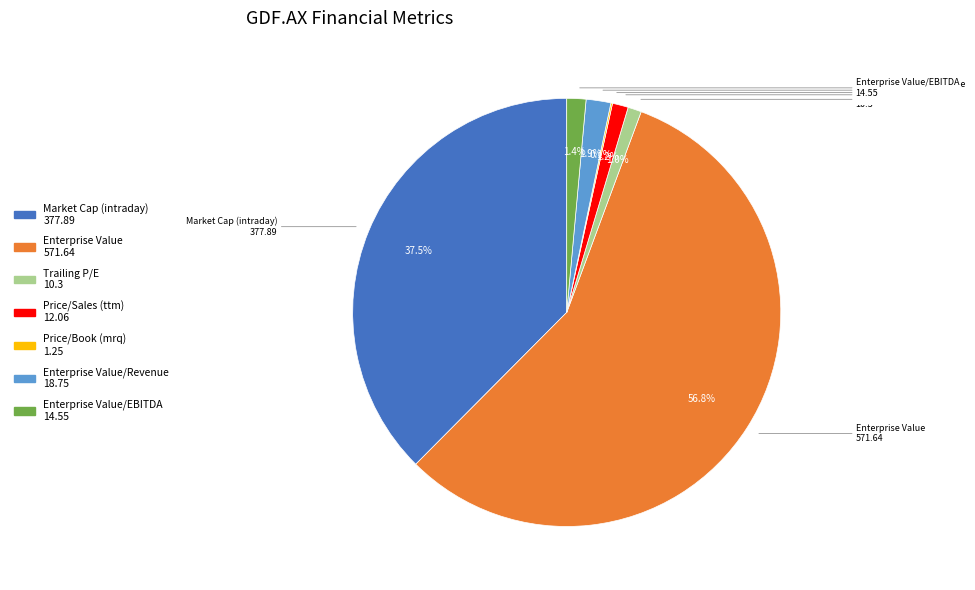

Combined, what portion of the pie is Price/Sales (ttm) and Market Cap (intraday)?

38.7%